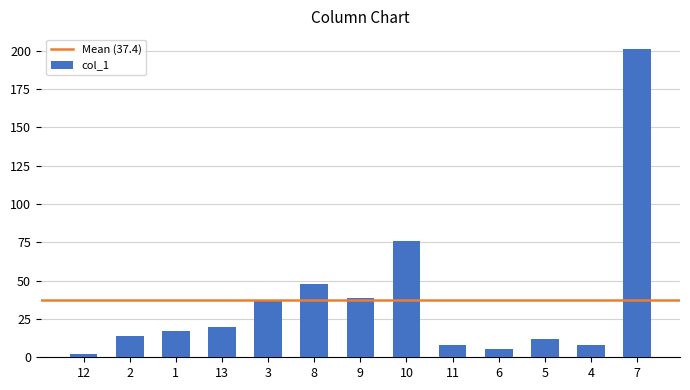

Which has a higher value, 9 or 11?

9